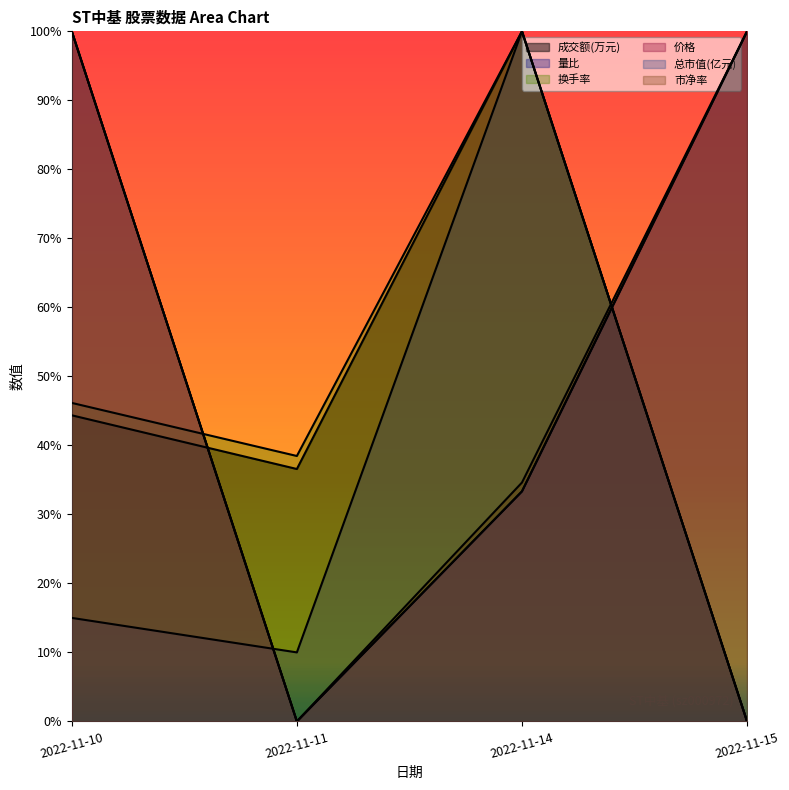

What is the value of the 成交额(万元) point at the 1st from the left?

0.4